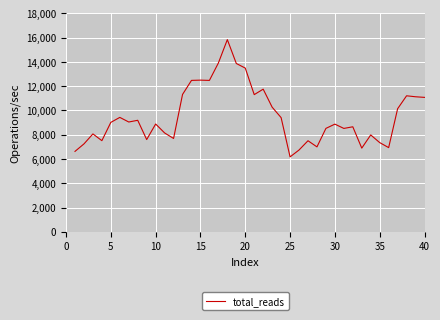

Does the chart have visible grid lines?

Yes